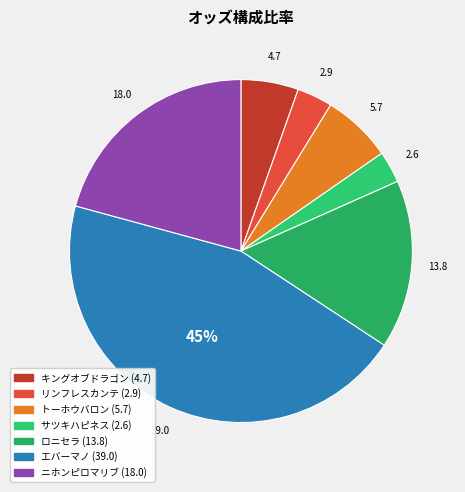

Which has a higher value, エバーマノ or ロニセラ?

エバーマノ